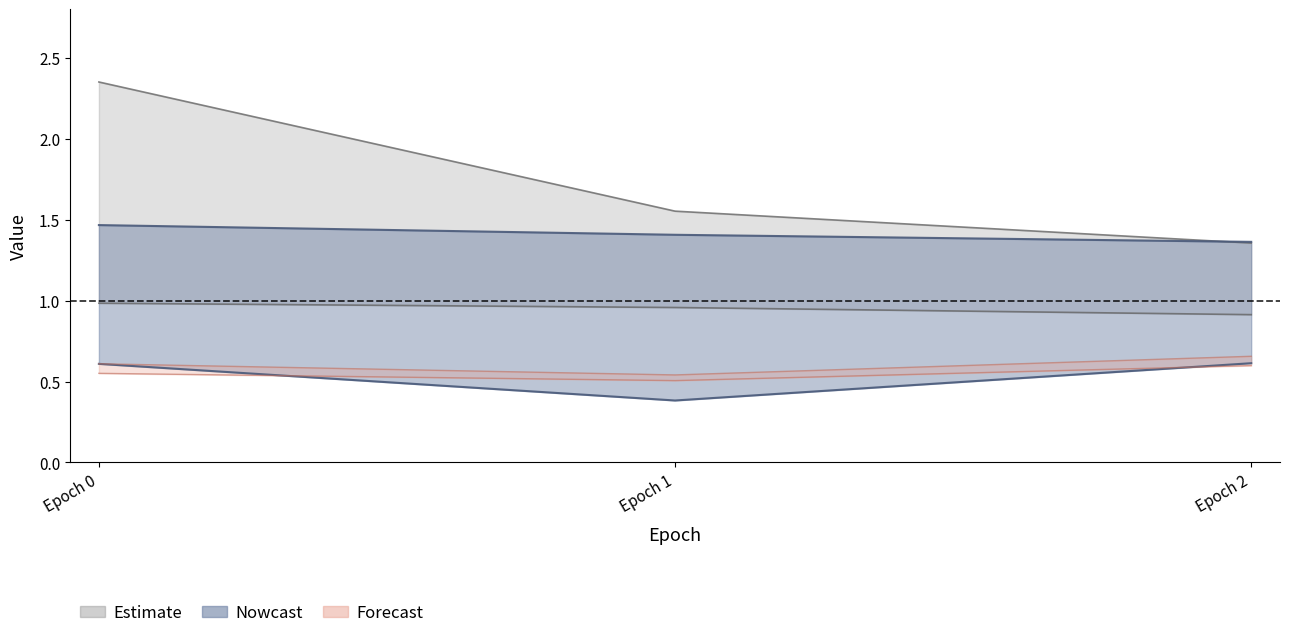

At how many categories does at least one series exceed 0?

3